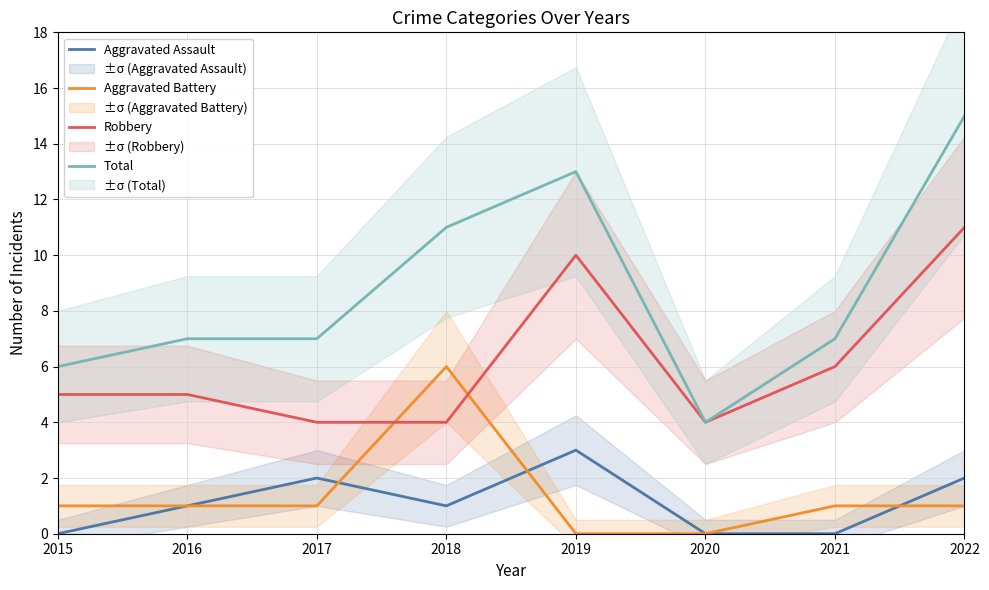

What is the total value across all series at 2018?

22